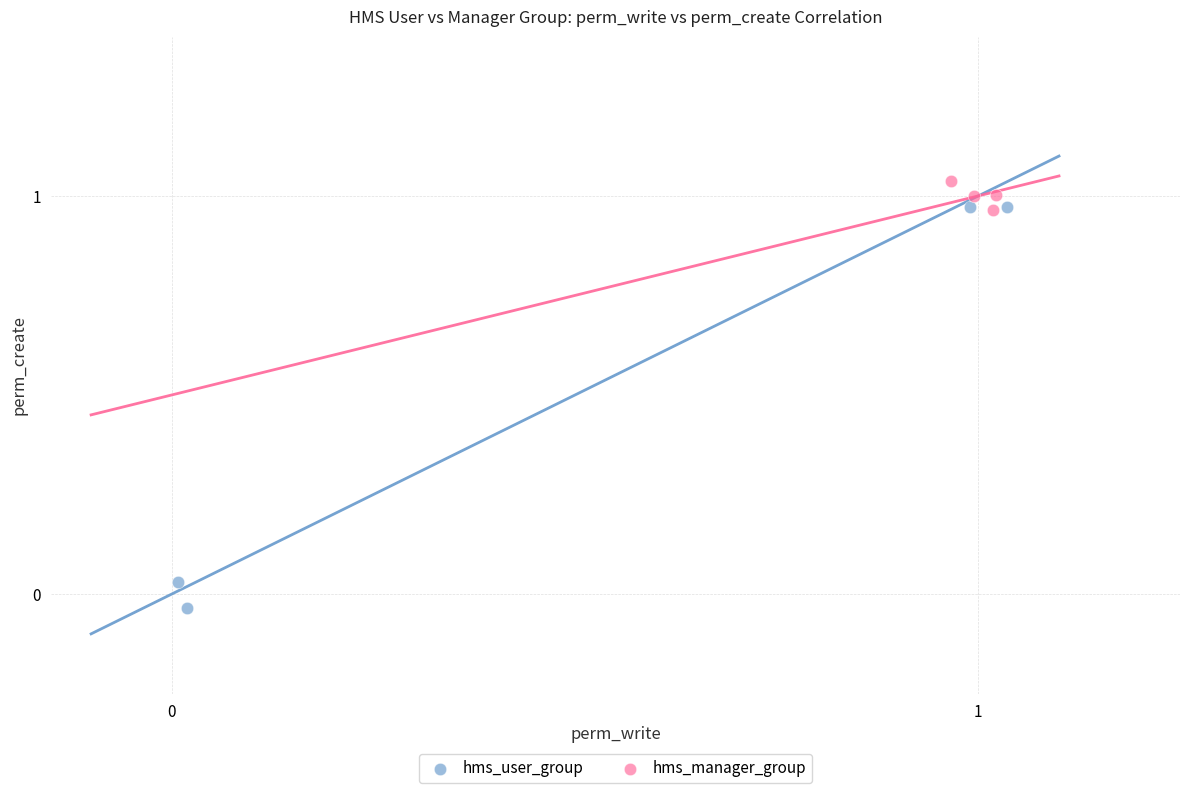

What are all the series names shown in the legend?

hms_user_group, hms_manager_group